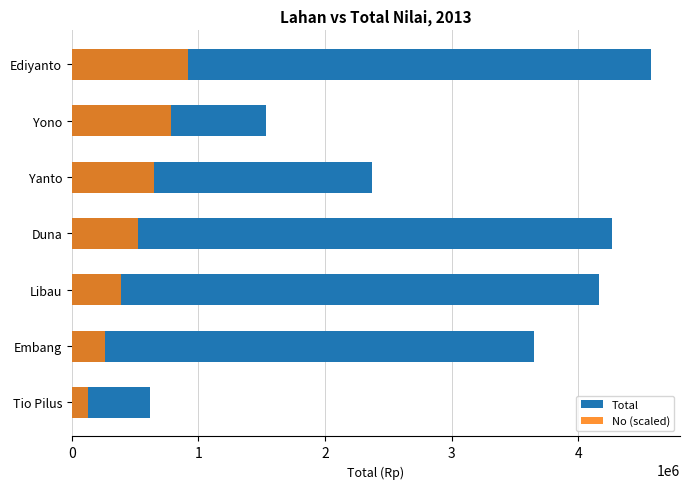

Which series has the largest total across all categories?

Total